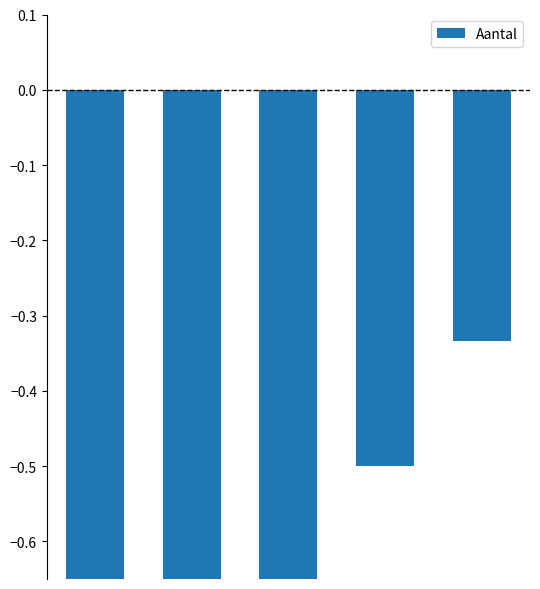

True or false: the data shows -0.4 at 0.

False